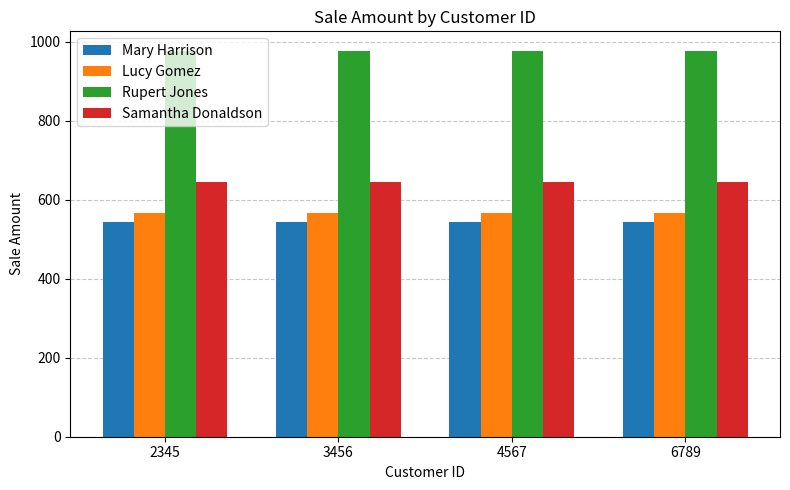

At how many categories does at least one series exceed 814?

4